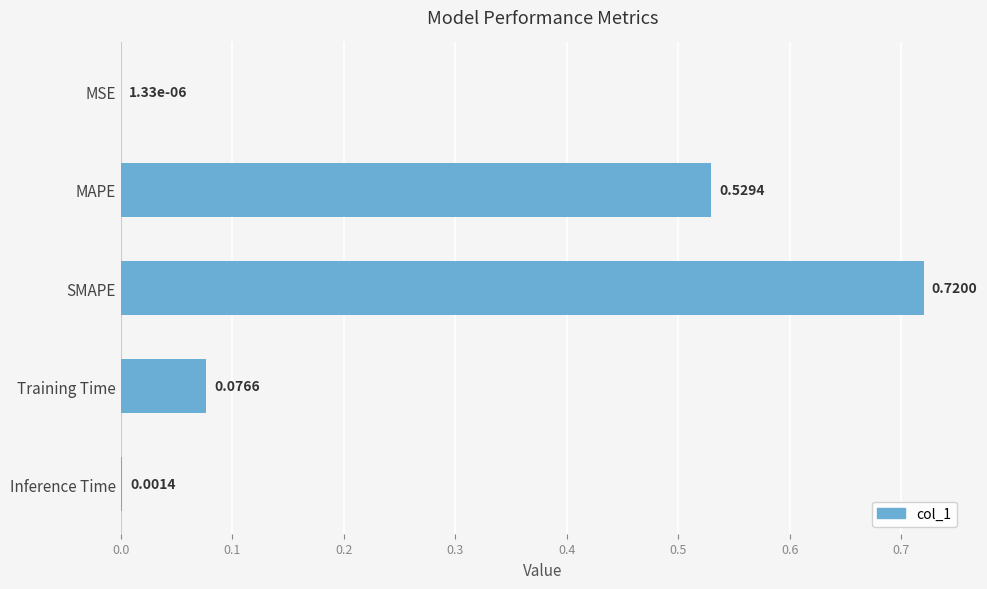

Which label corresponds to the largest value in the chart?

SMAPE